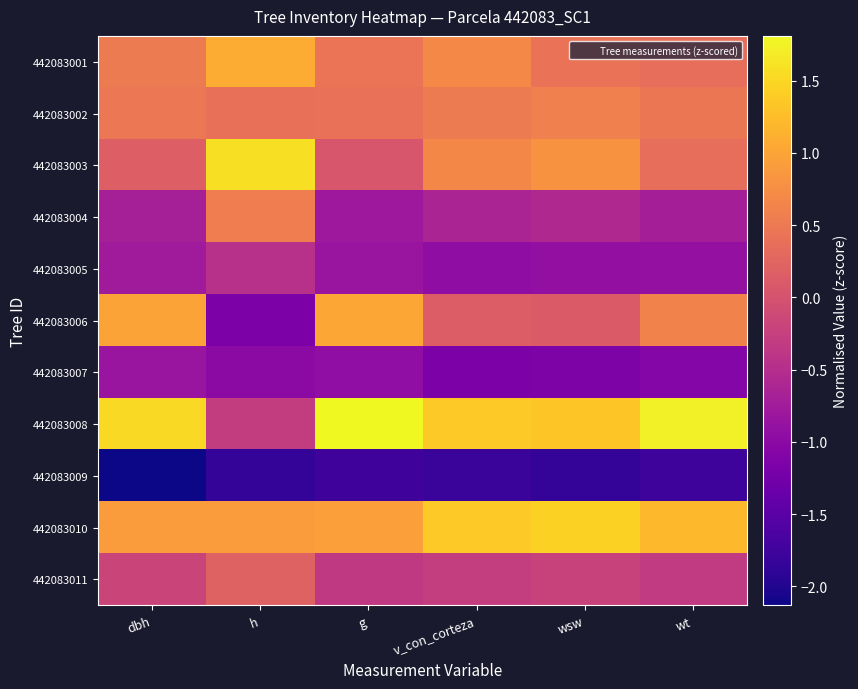

Which series has the largest total across all categories?

442083008